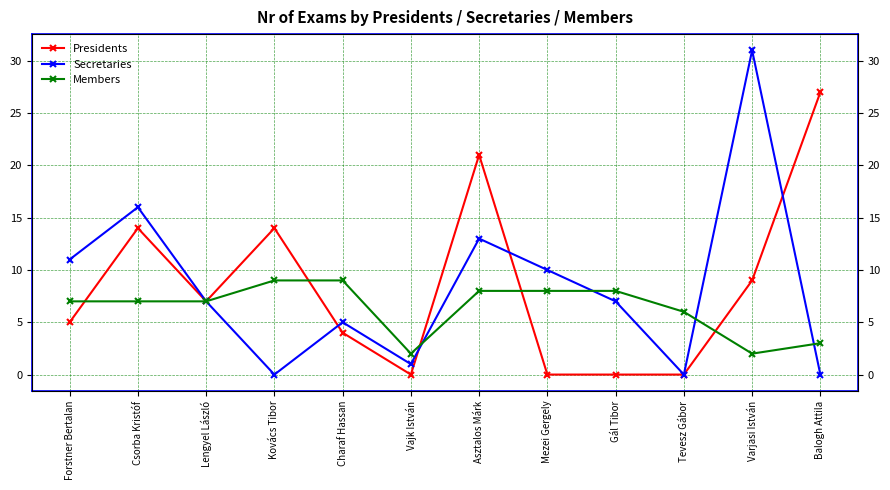

Rank the series by their maximum value, from highest to lowest.

Secretaries, Presidents, Members